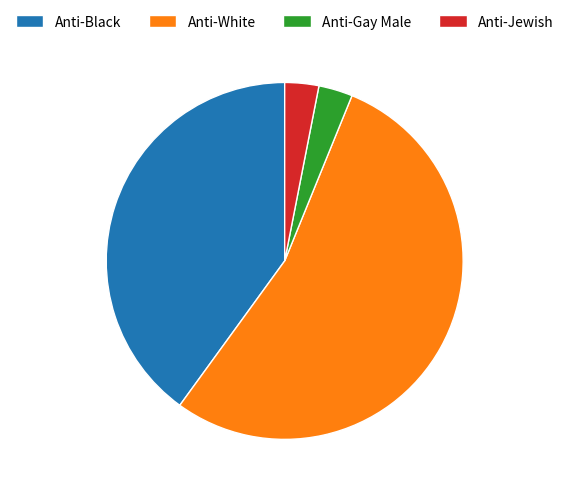

Does Anti-Jewish account for over 50% of the chart?

No